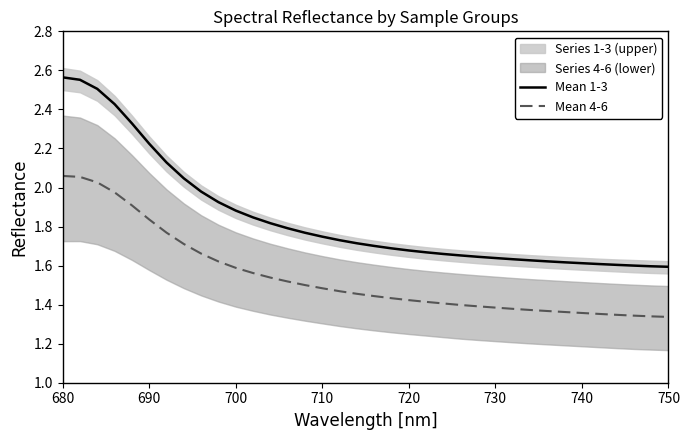

Does the chart display data point markers on the line(s)?

No